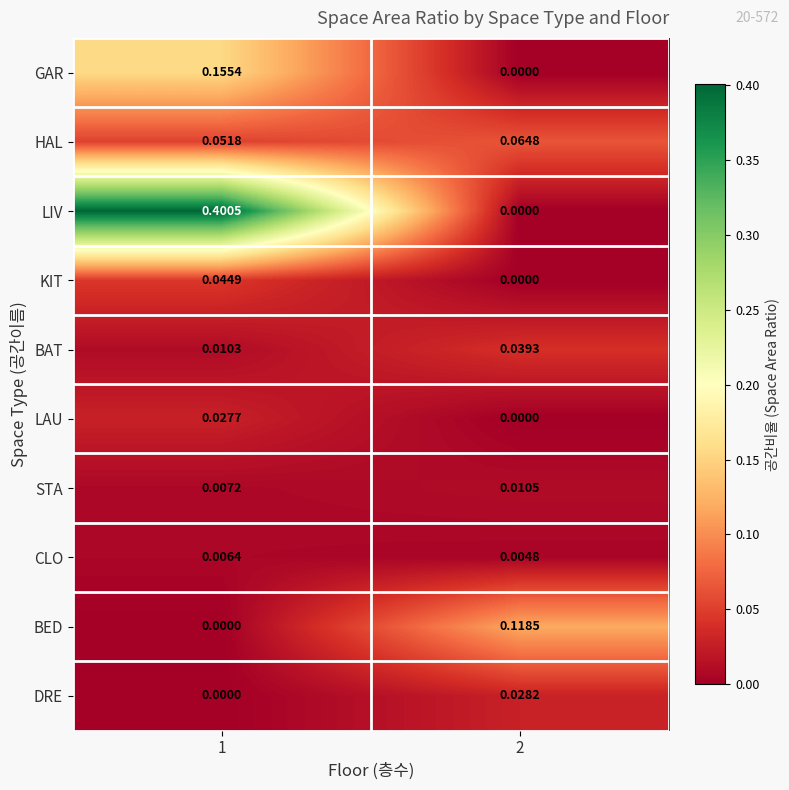

Rank the series by their maximum value, from lowest to highest.

CLO, STA, LAU, DRE, BAT, KIT, HAL, BED, GAR, LIV